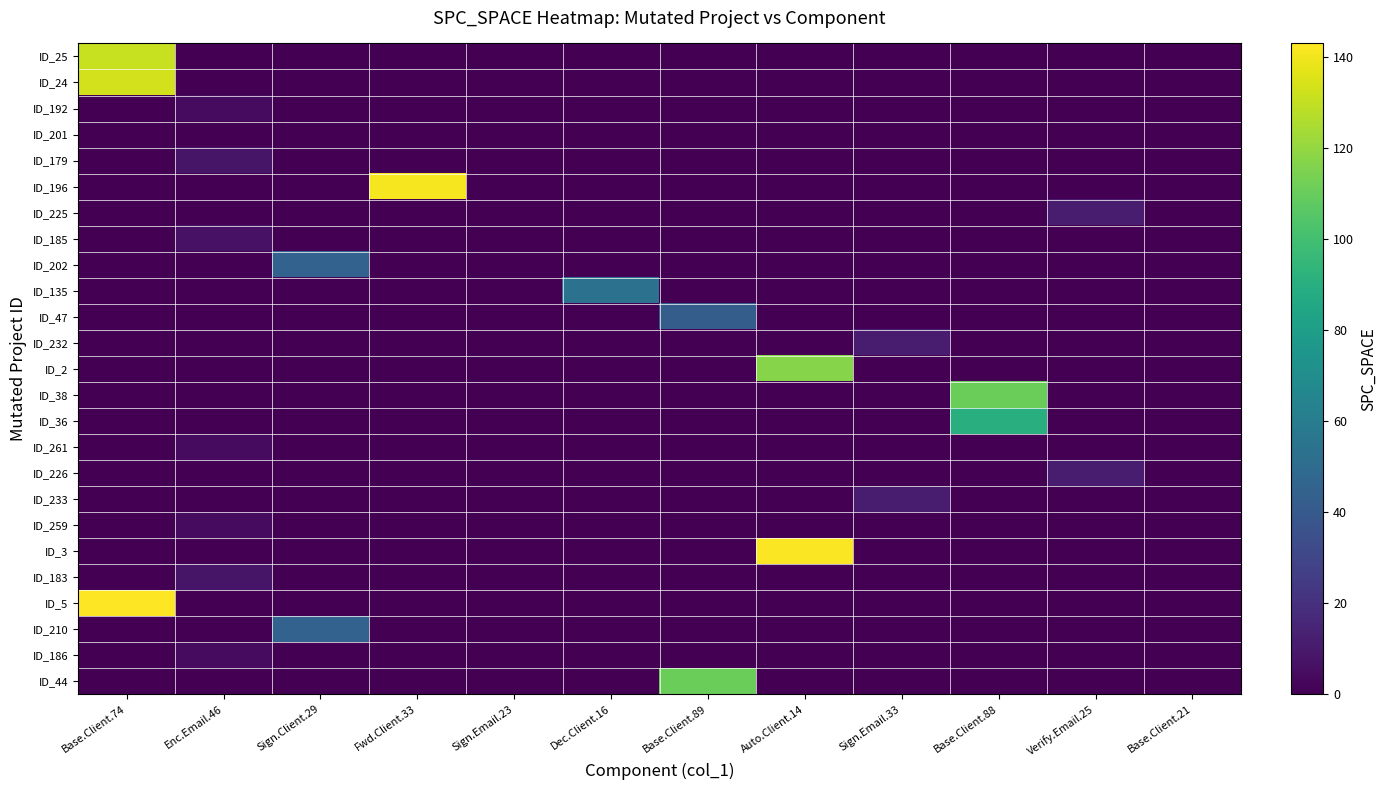

What is the total value across all series at Verify.Email.25?

22